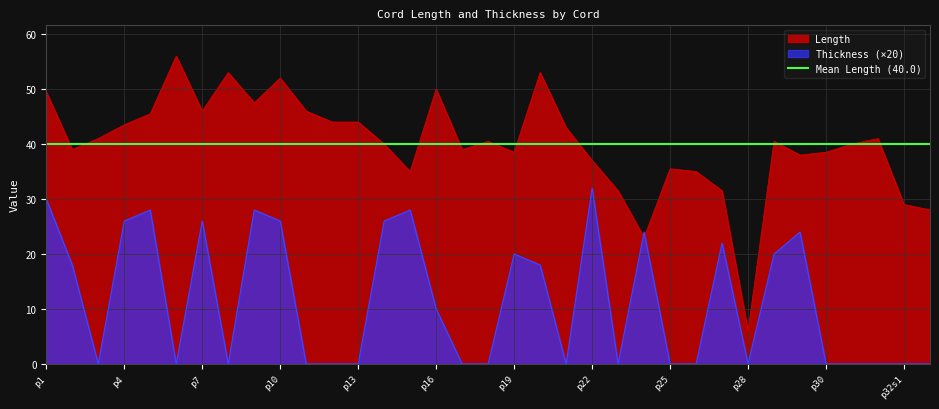

After their last crossing, which series has the higher values: Length or Thickness?

Length